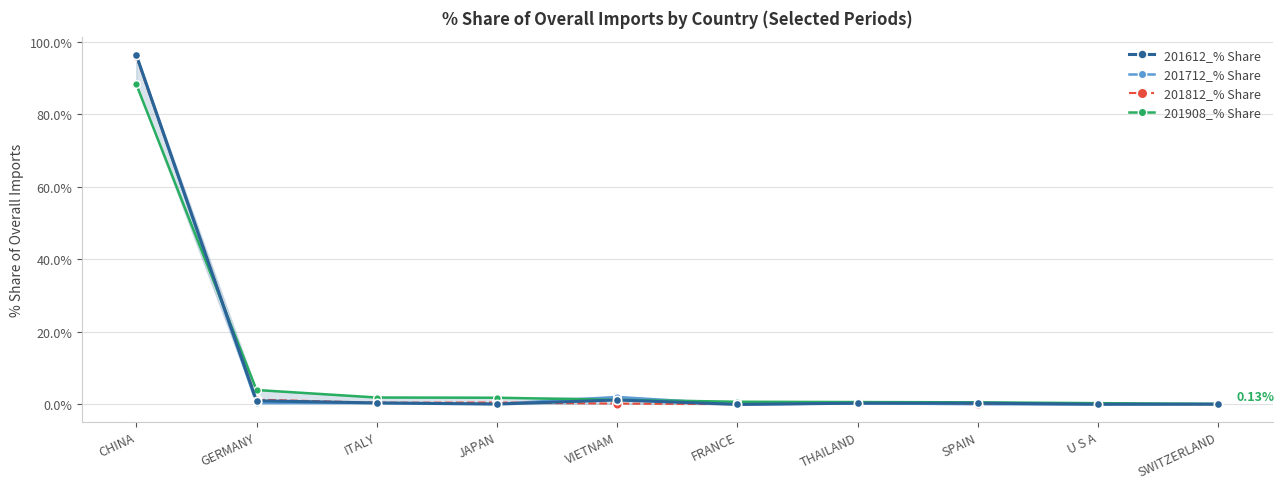

Where is 201712_% Share nearest to the value 48?

VIETNAM